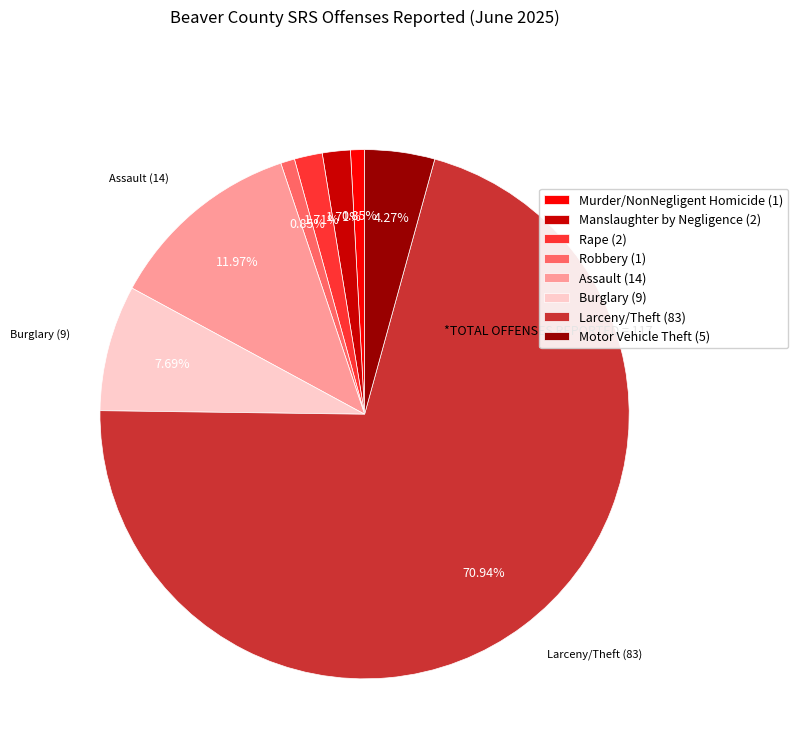

Is it true that Larceny/Theft is 82% of the pie?

False